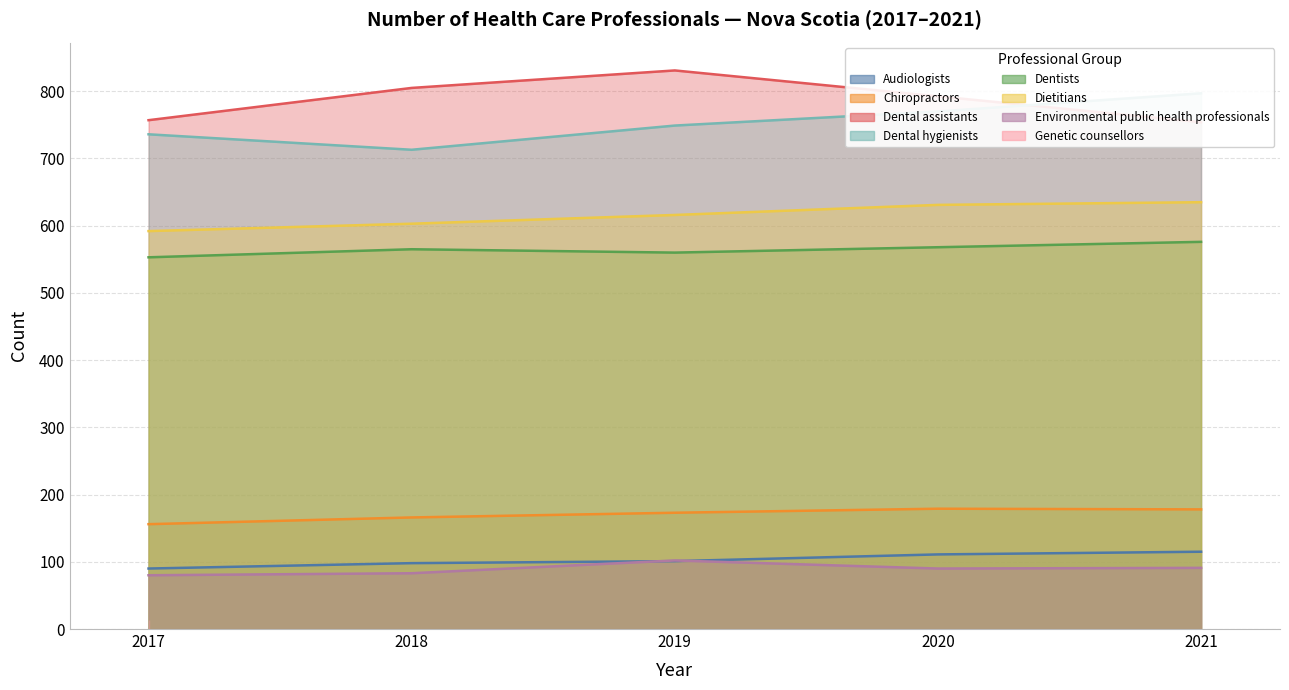

The value at 2021 is 635. True or false?

True